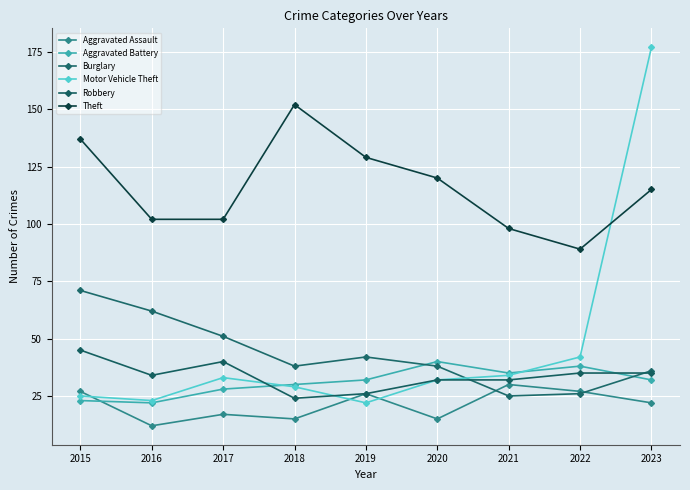

What is the sum of all Theft values?

1044